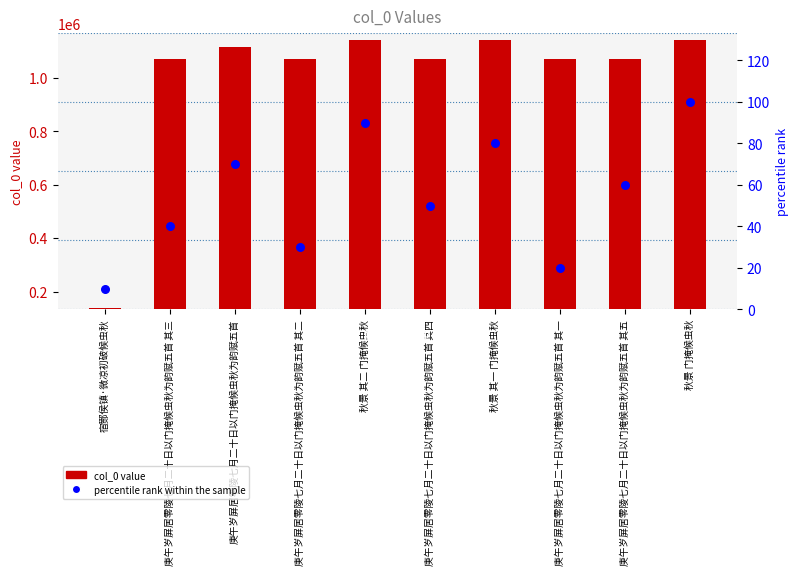

What are all the series names shown in the legend?

col_0 value, percentile rank within the sample